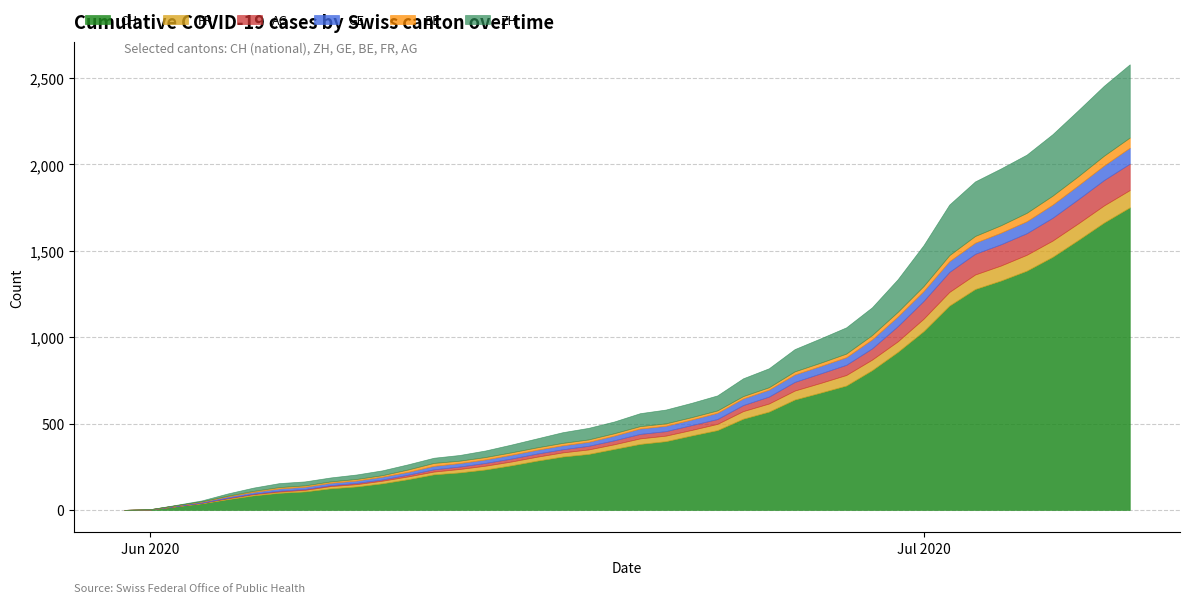

What is the greatest value displayed?

1752